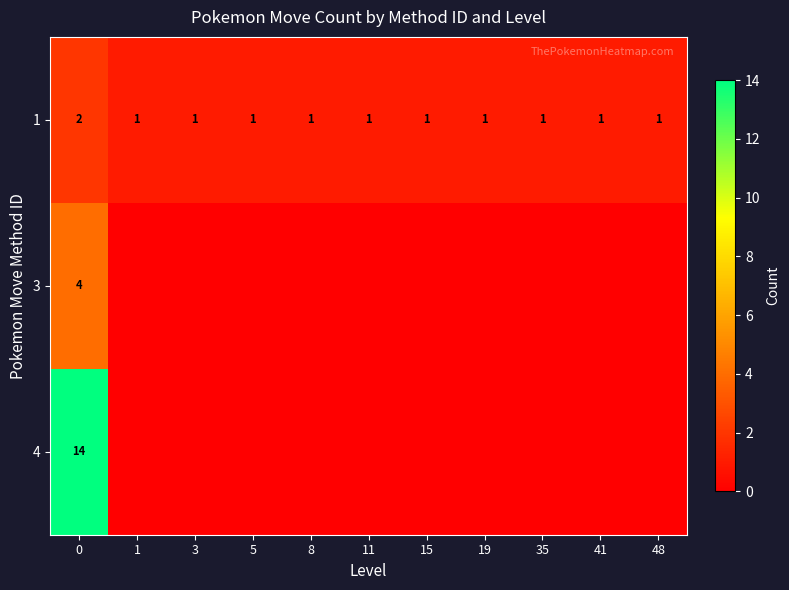

What is the total value across all series at 0?

20